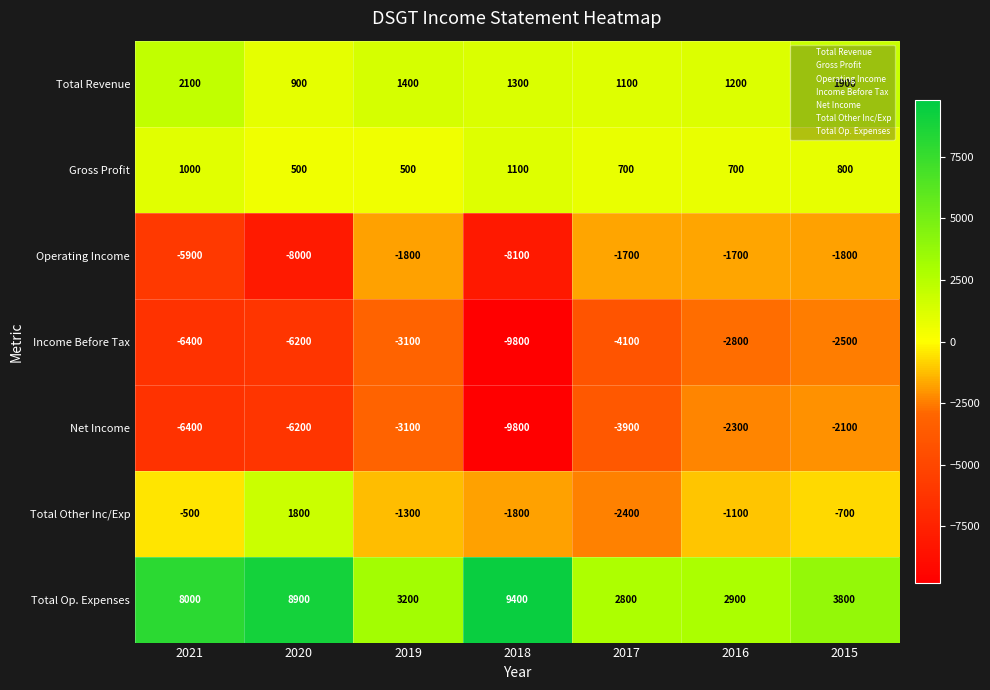

What is the maximum value shown in the chart?

9400